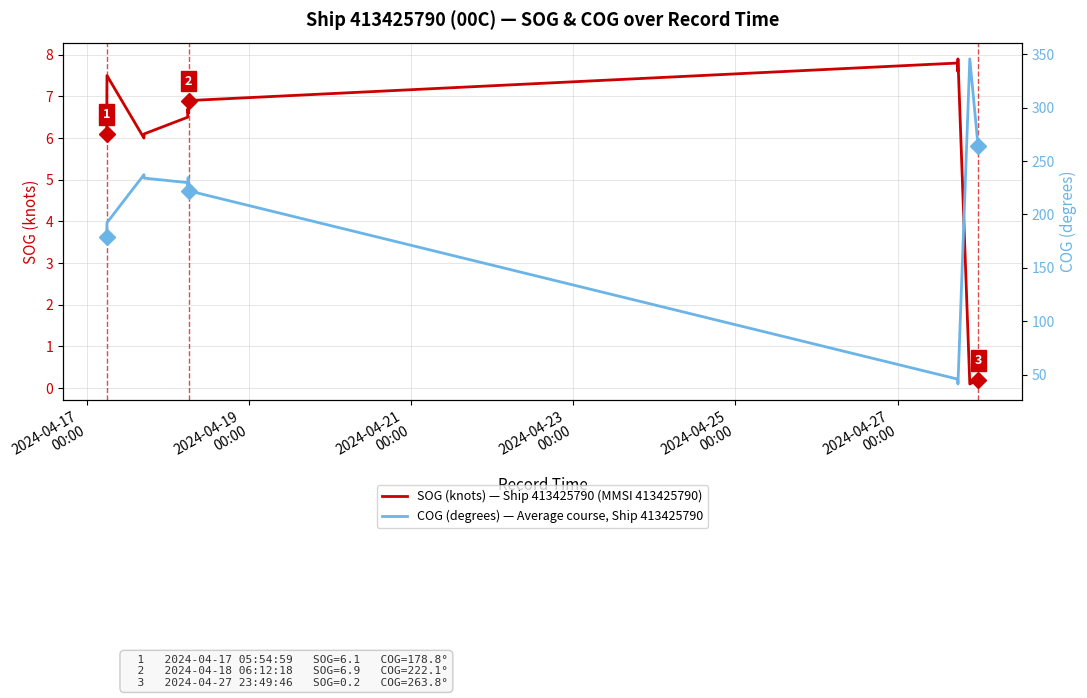

At which label is SOG (knots) — Ship 413425790 closest to 4?

2024-04-21
00:00